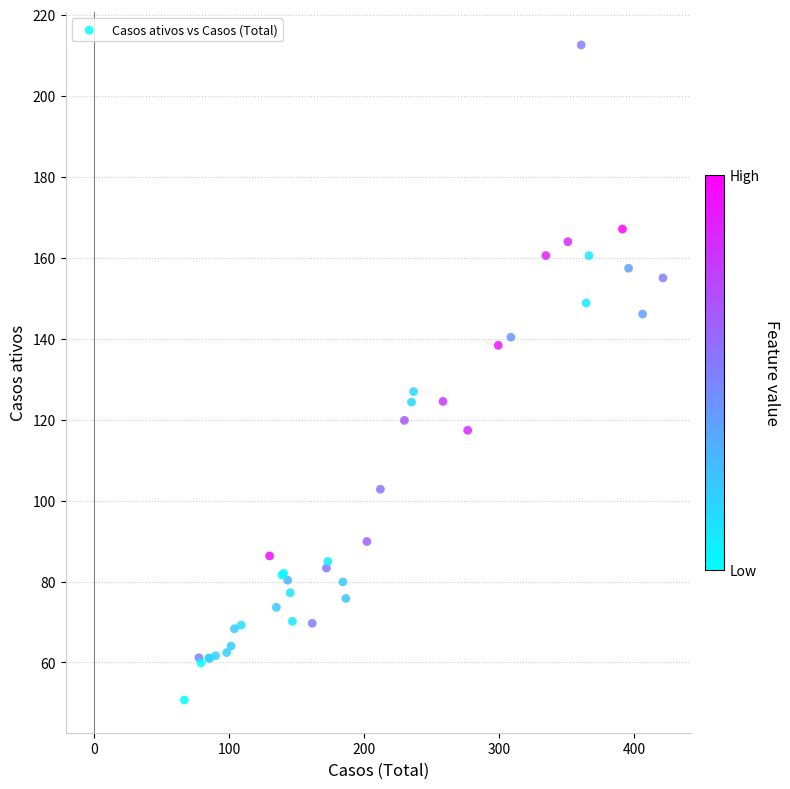

What Y value in the scatter plot is closest to 131?

126.9